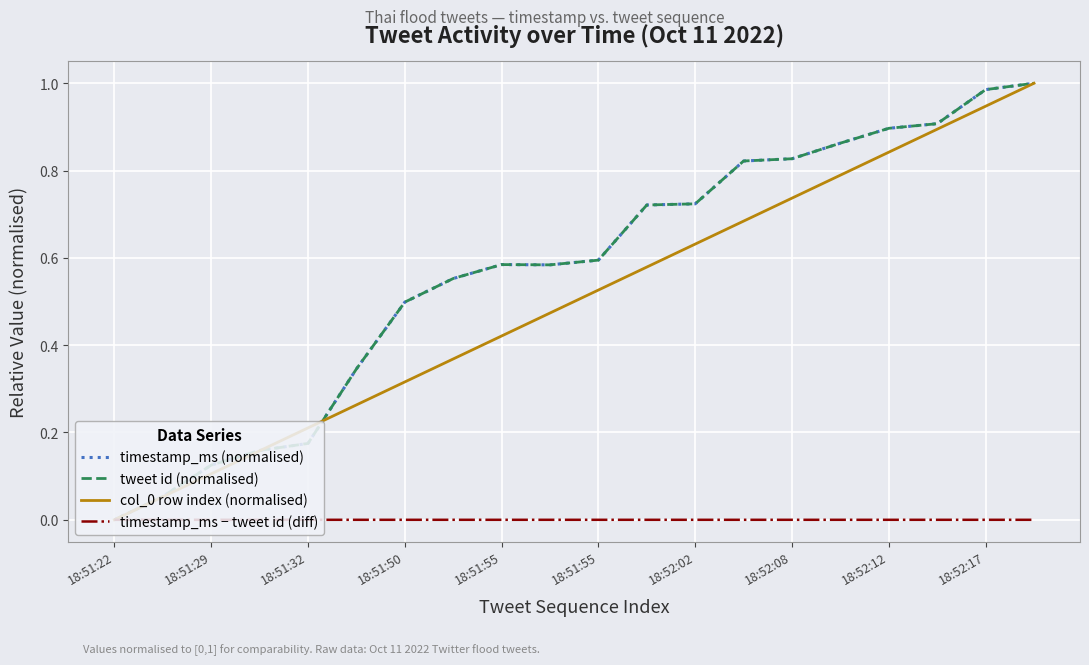

Where is col_0 row index (normalised) nearest to the value 0?

18:51:22